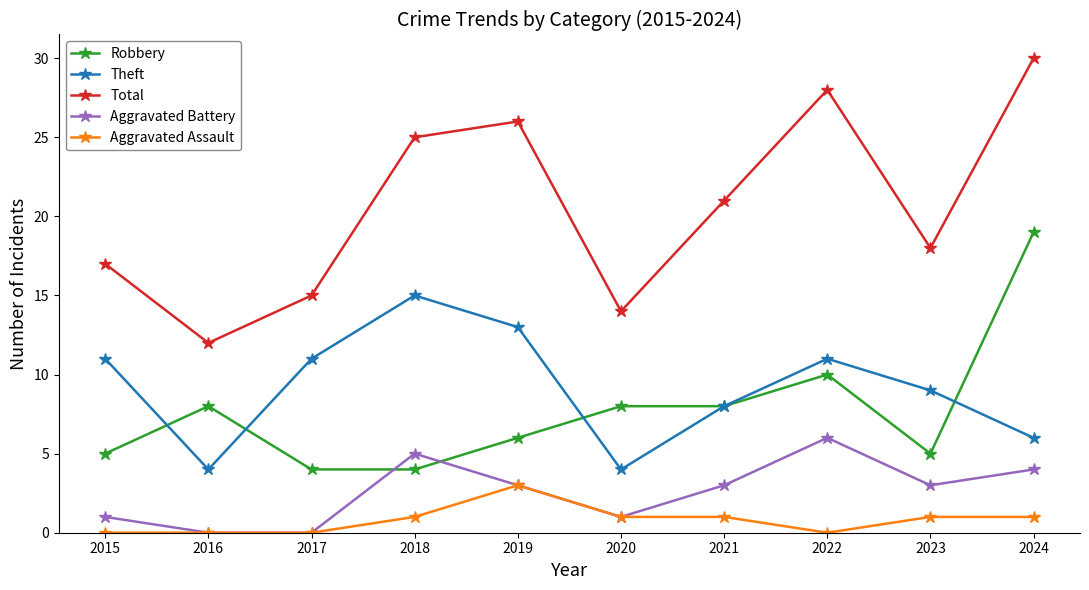

Which series has the largest range (max minus min)?

Total